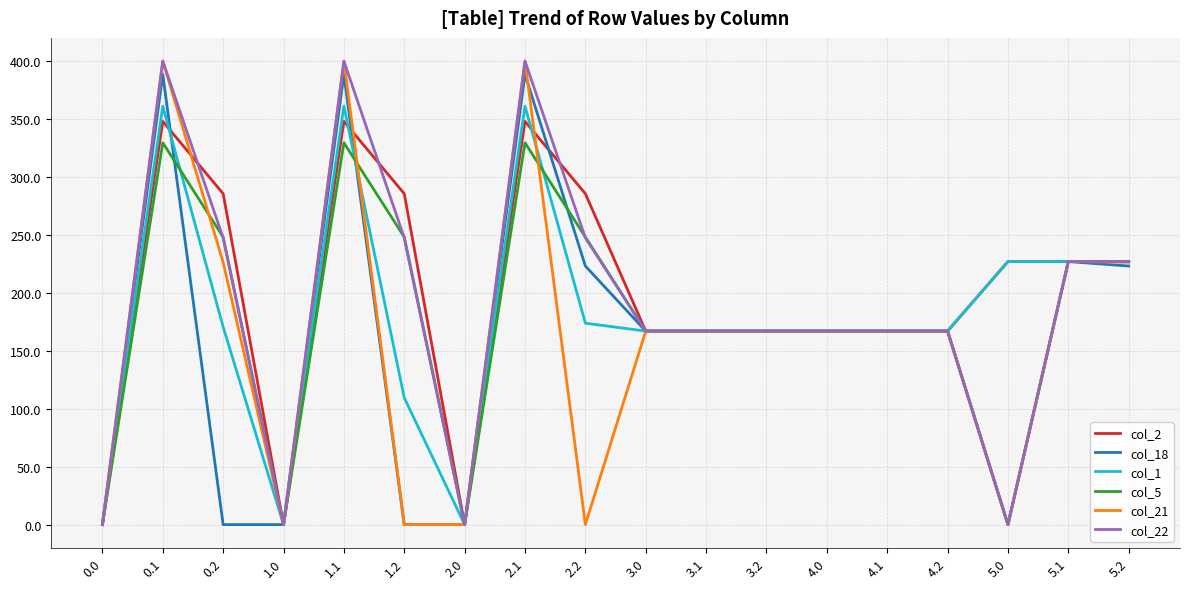

What is the difference between the second highest and second lowest values in the col_22 series?

400.0